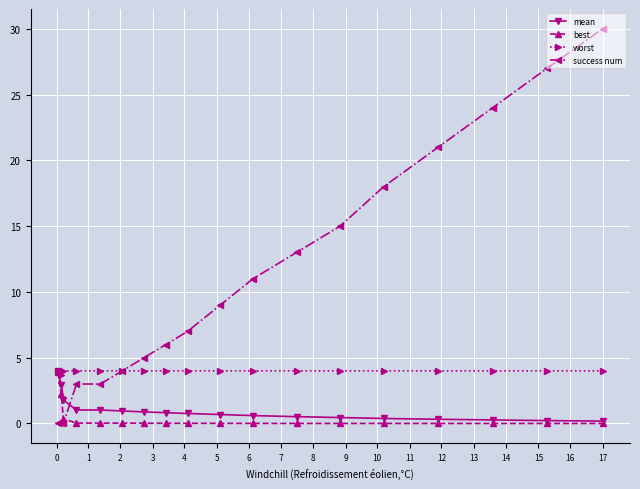

What is the highest value of the worst series?

4.0